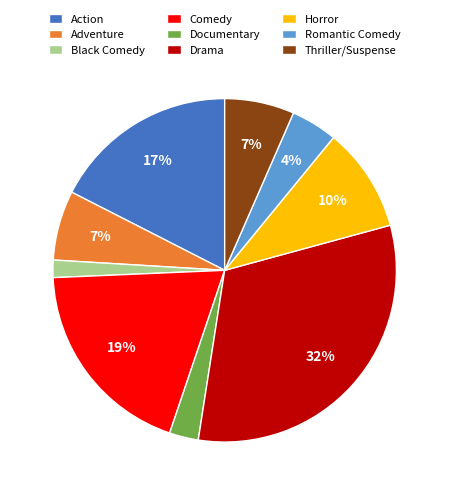

What is the ratio of the value at Horror to the value at Action?

0.6